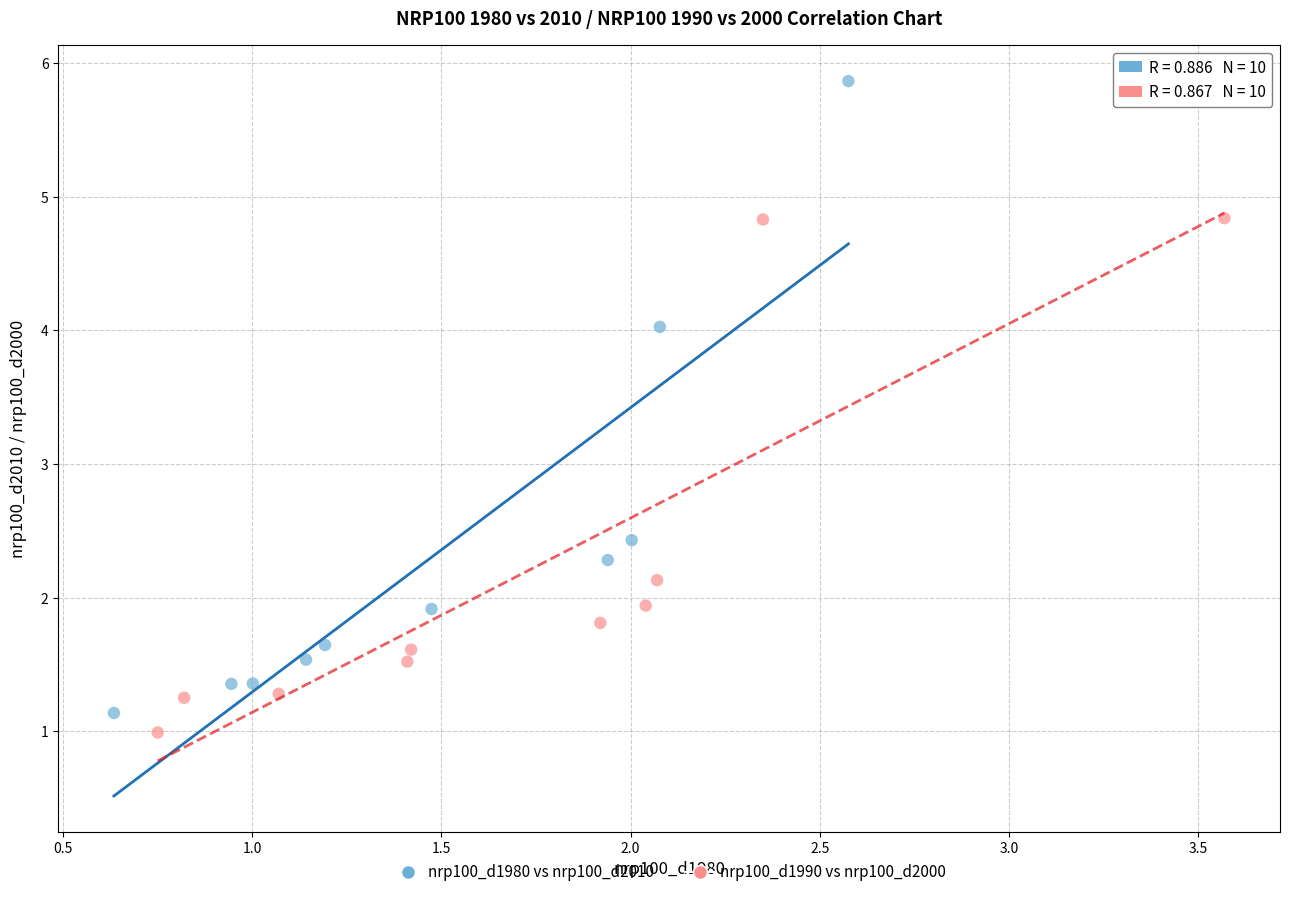

Which series has the largest Y range (max minus min)?

nrp100_d1980 vs nrp100_d2010